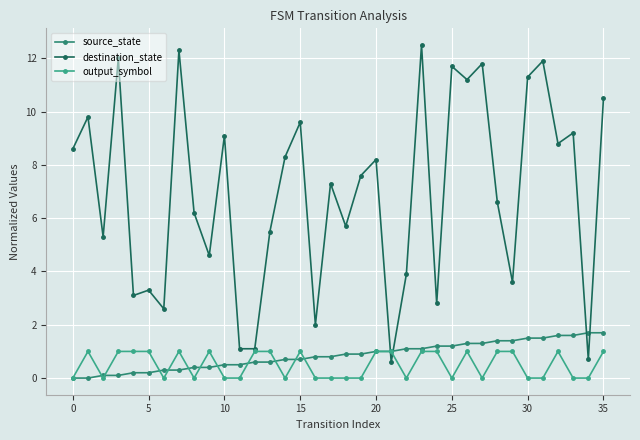

Which series has the largest range (max minus min)?

destination_state